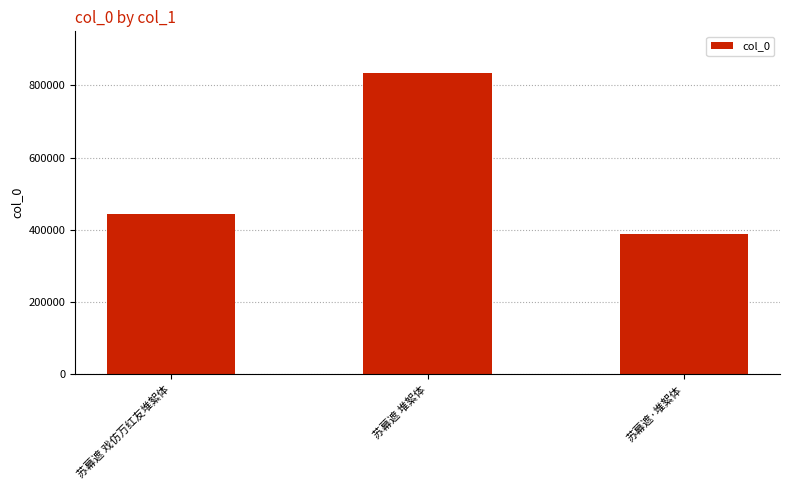

What is the difference between the maximum and minimum values?

445659